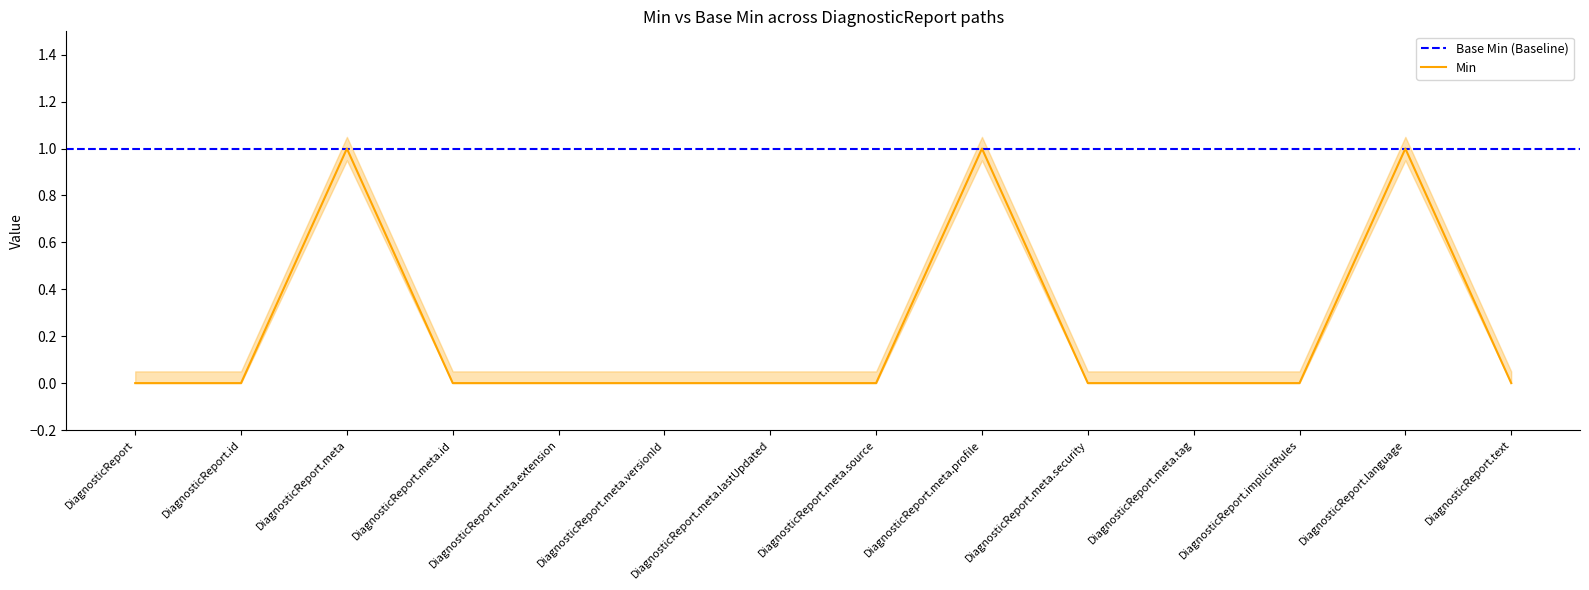

The chart shows a value of 1 at DiagnosticReport.language. True or false?

True